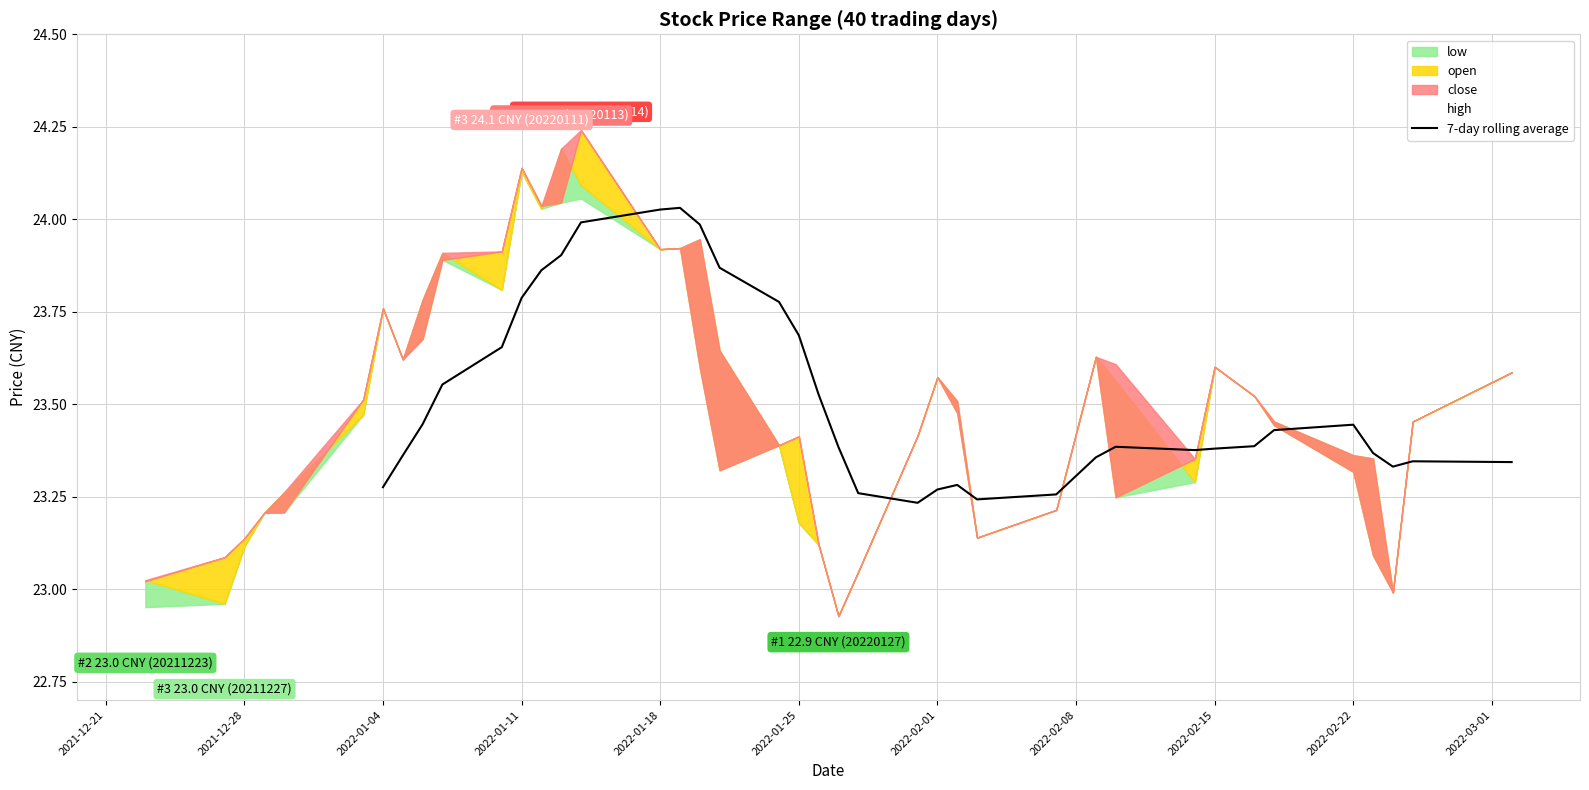

The 7-day rolling average series shows 43.0 at 2022-01-18. True or false?

False